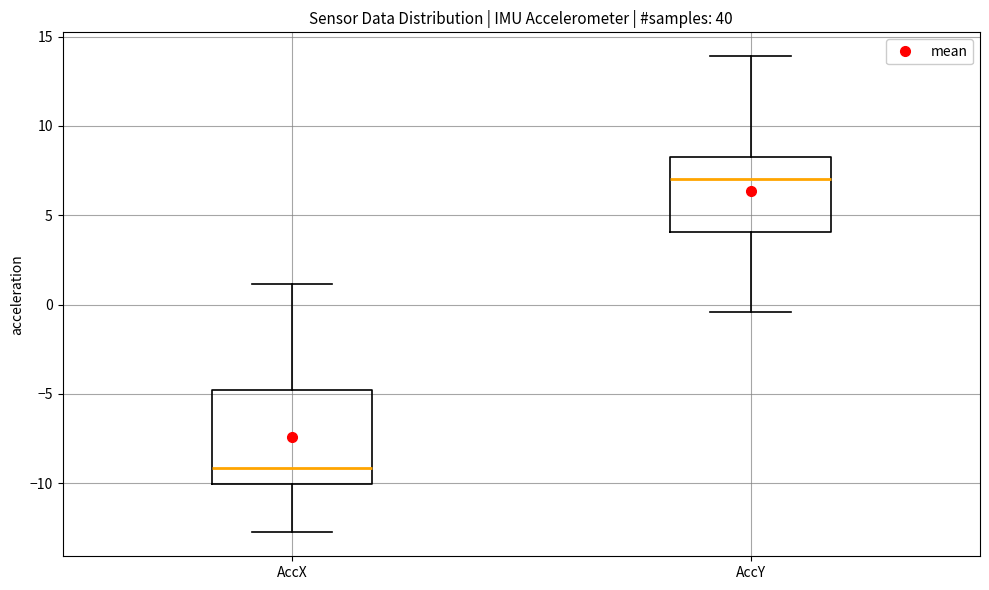

Which box has the highest median line?

AccY